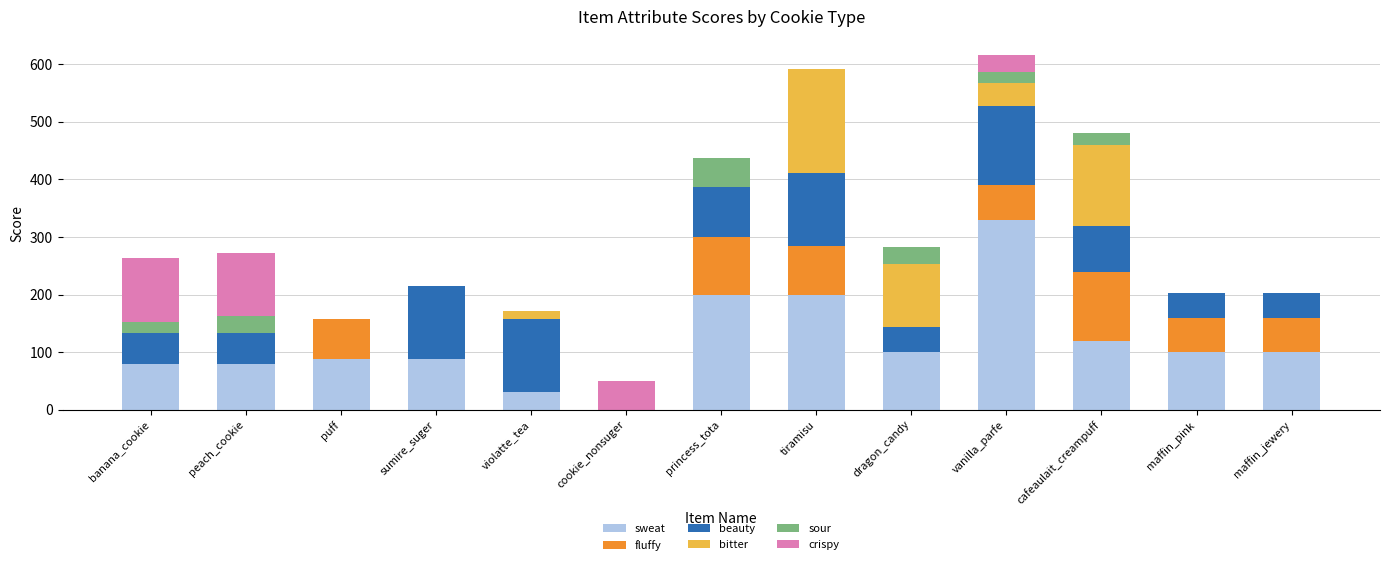

True or false: sweat has a value of 88 at sumire_suger.

True